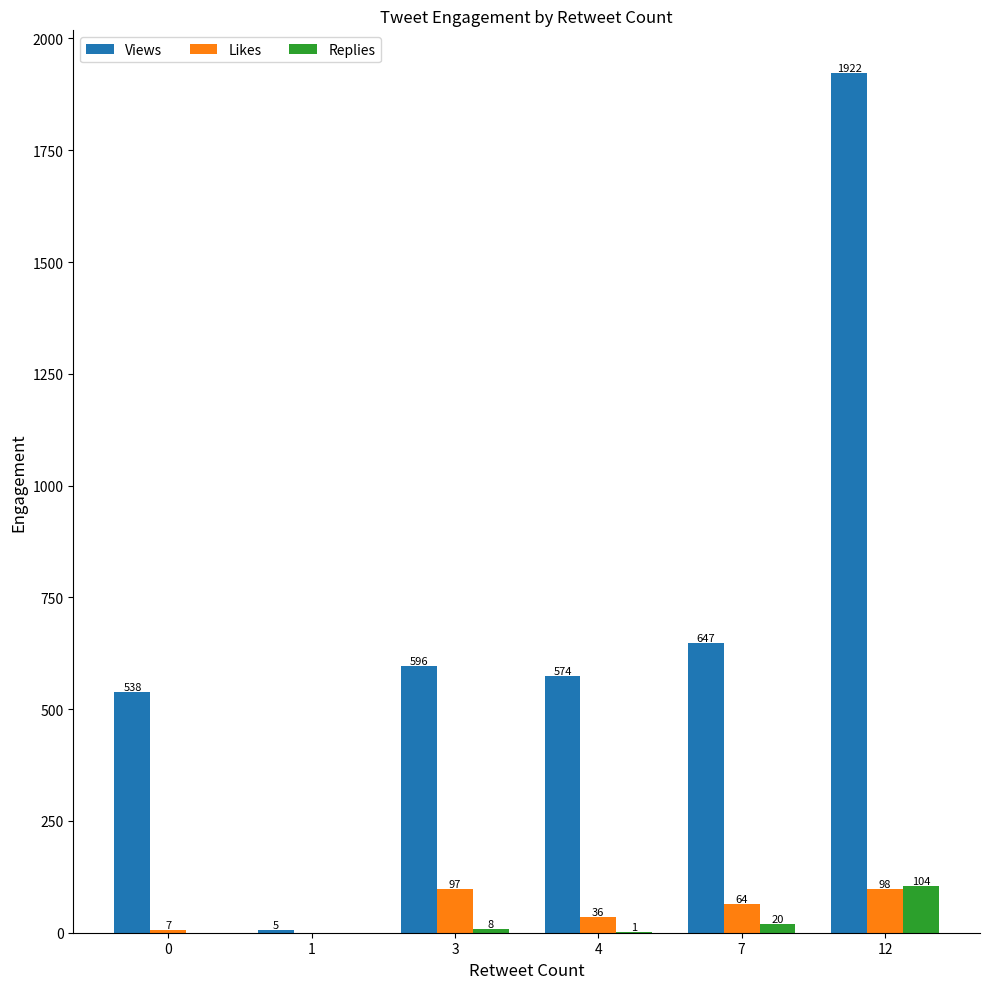

Between 7 and 12, which series saw the biggest shift?

Views